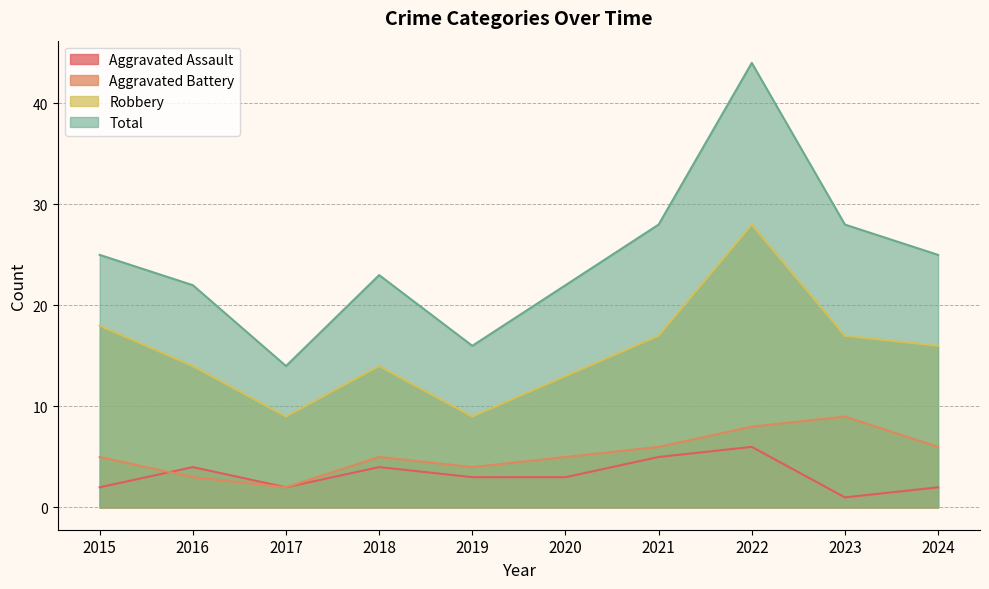

What is the difference between the Aggravated Assault values at 2016 and 2022?

2